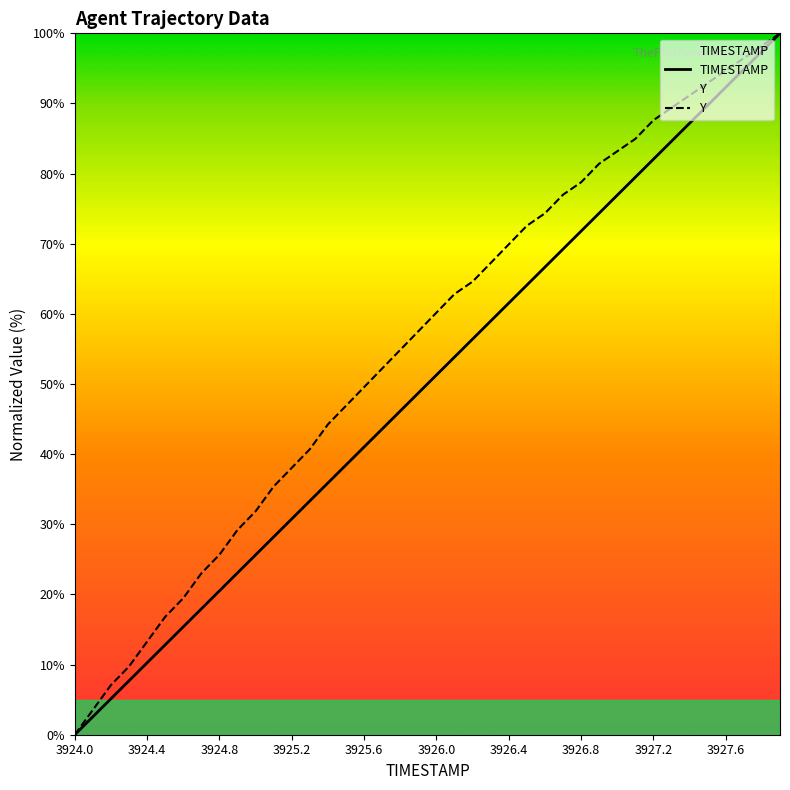

At how many categories does at least one series exceed 17?

34